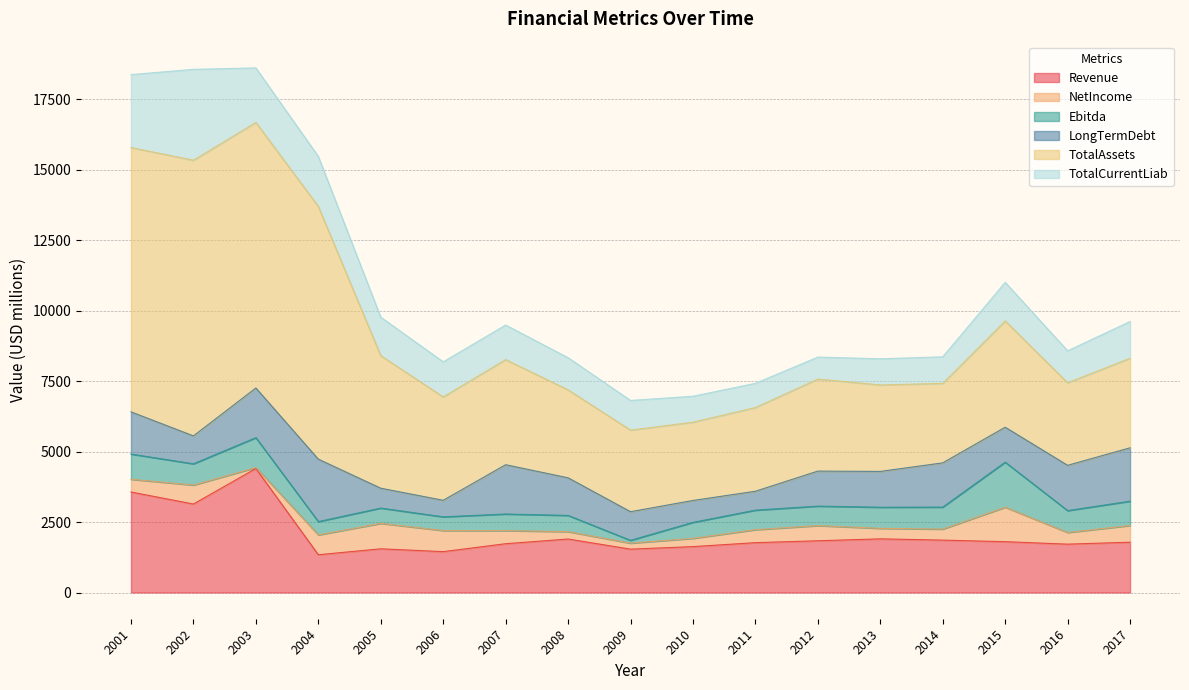

What is the sum of all TotalAssets values?

80396.8